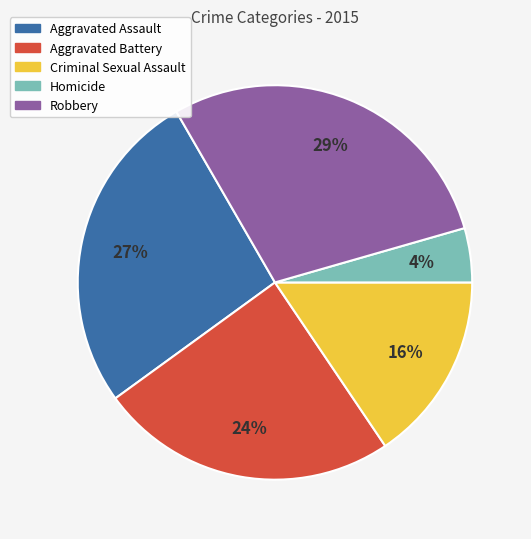

Rank the categories by value from lowest to highest.

Homicide, Criminal Sexual Assault, Aggravated Battery, Aggravated Assault, Robbery